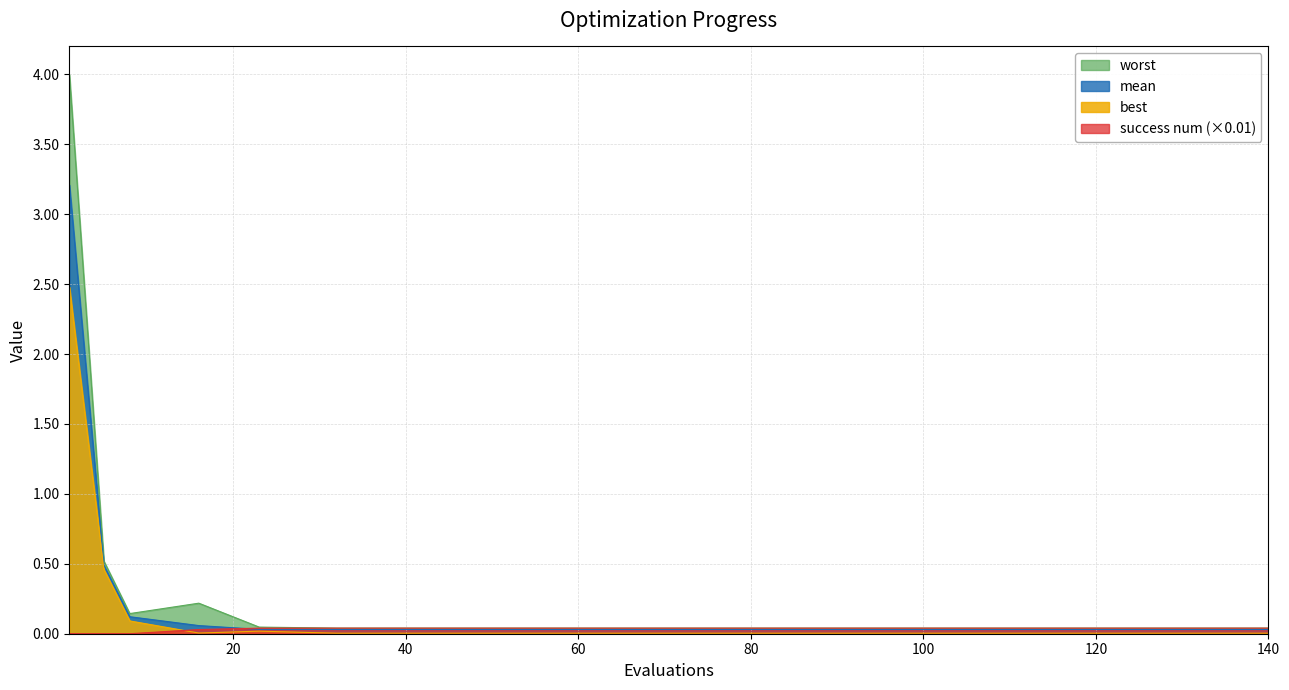

Which category has the highest value in the worst series?

1